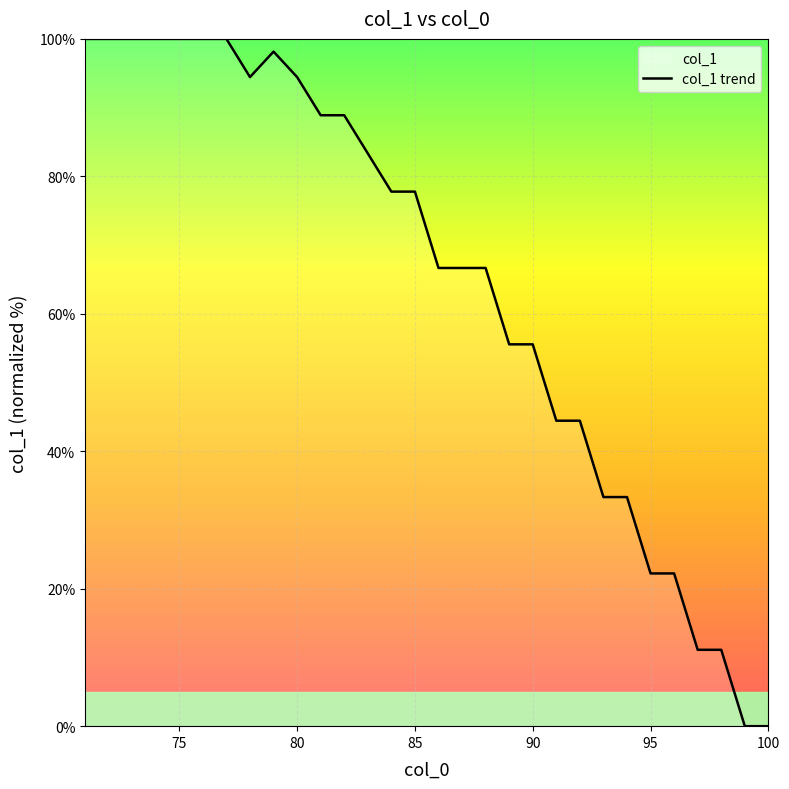

What is the change in value from 75 to 90?

-44.4